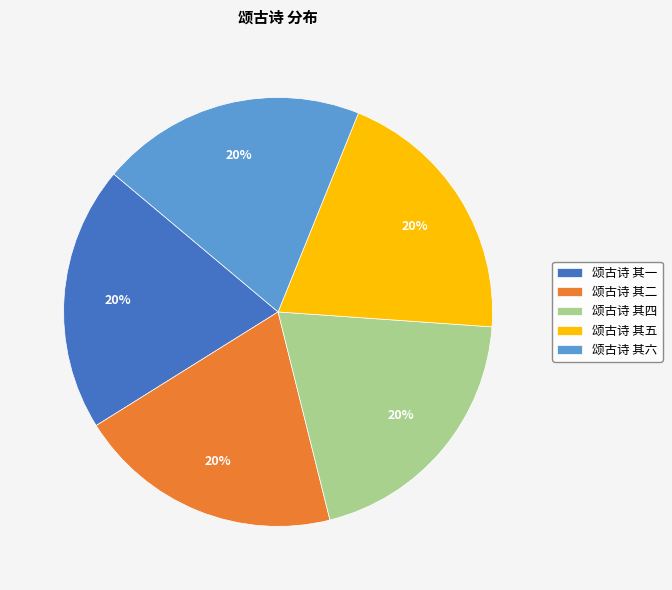

To the nearest percent, what percentage of the pie is 颂古诗 其六?

20%